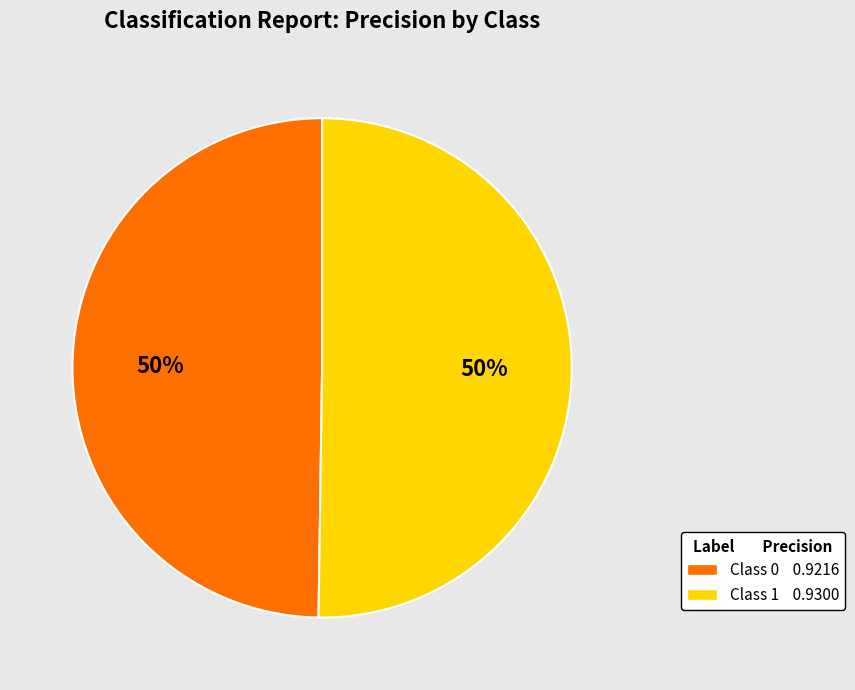

To the nearest percent, what is the average slice percentage?

50%